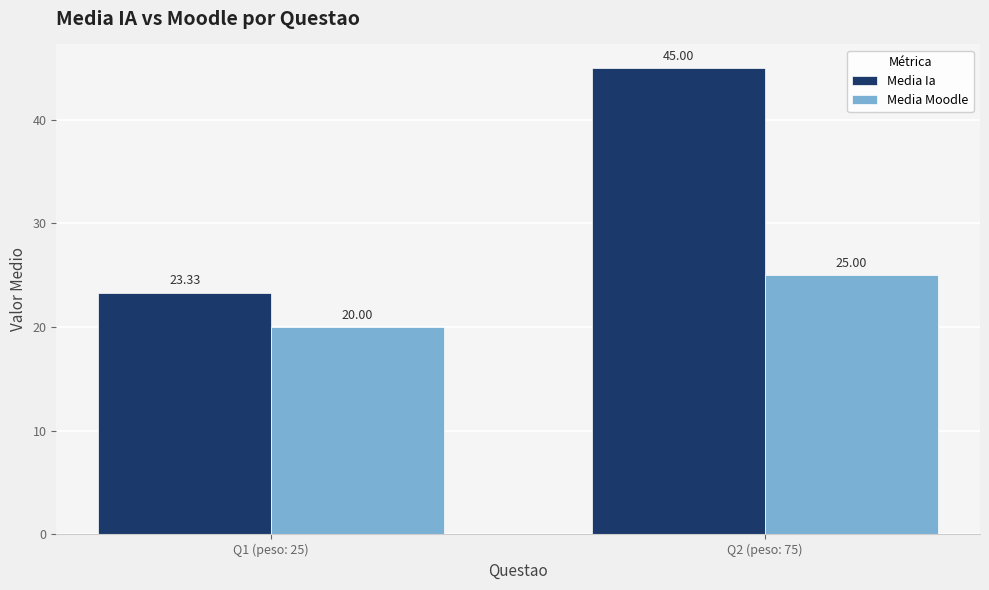

At which label does Media Ia reach its minimum?

Q1 (peso: 25)